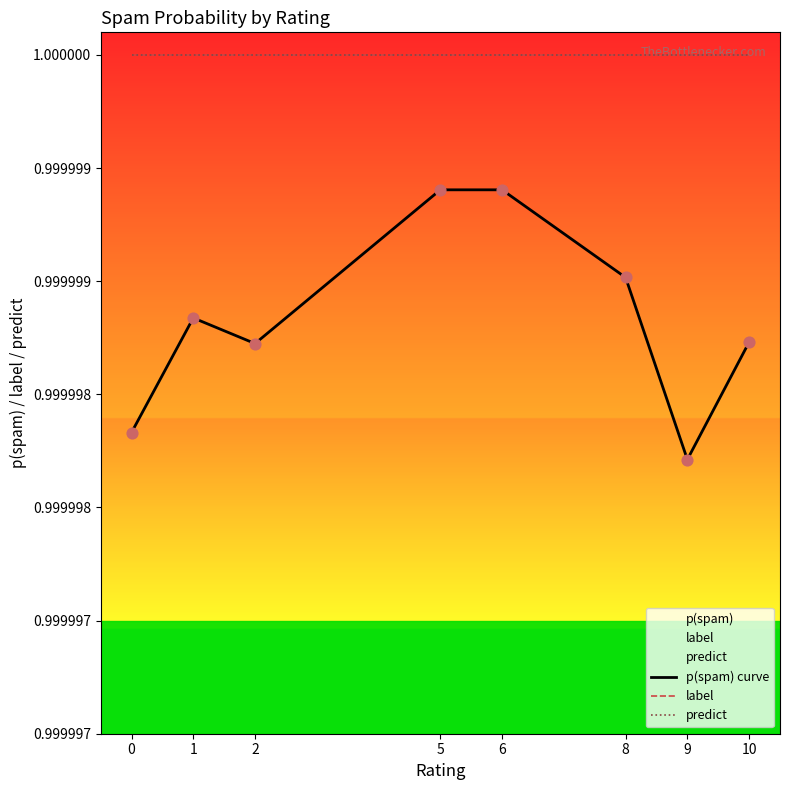

What are all the series names shown in the legend?

p(spam) curve, label, predict